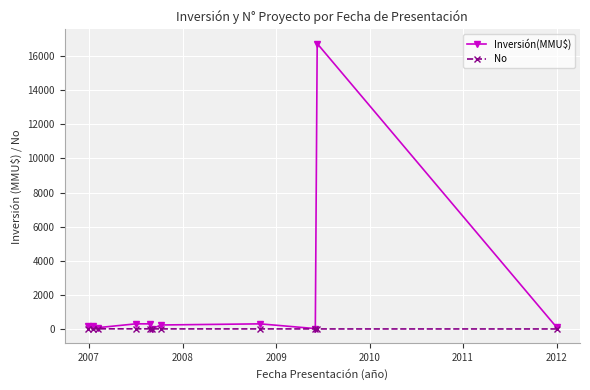

What is the minimum value for No?

1